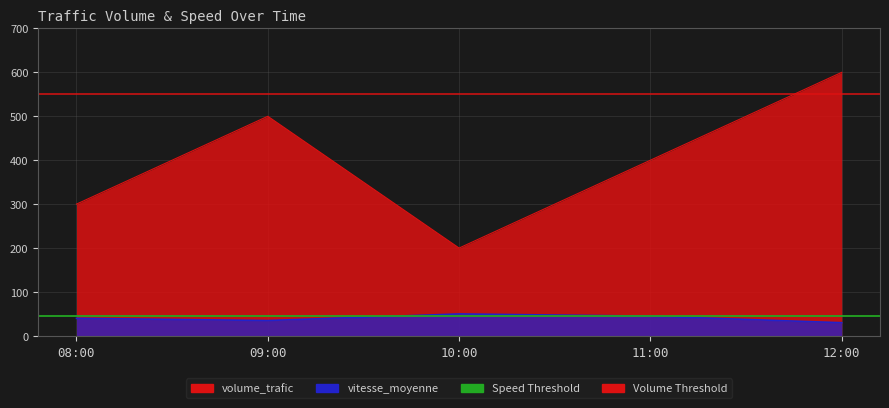

The volume_trafic series shows 229 at 11:00. True or false?

False